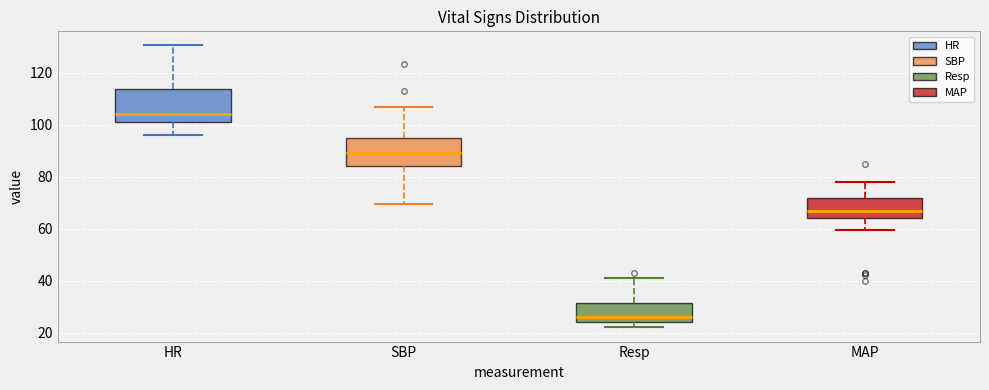

Where is the upper edge of the box for SBP on the y-axis? The values are not printed on the chart, so give them approximately, as read against the axis.

94